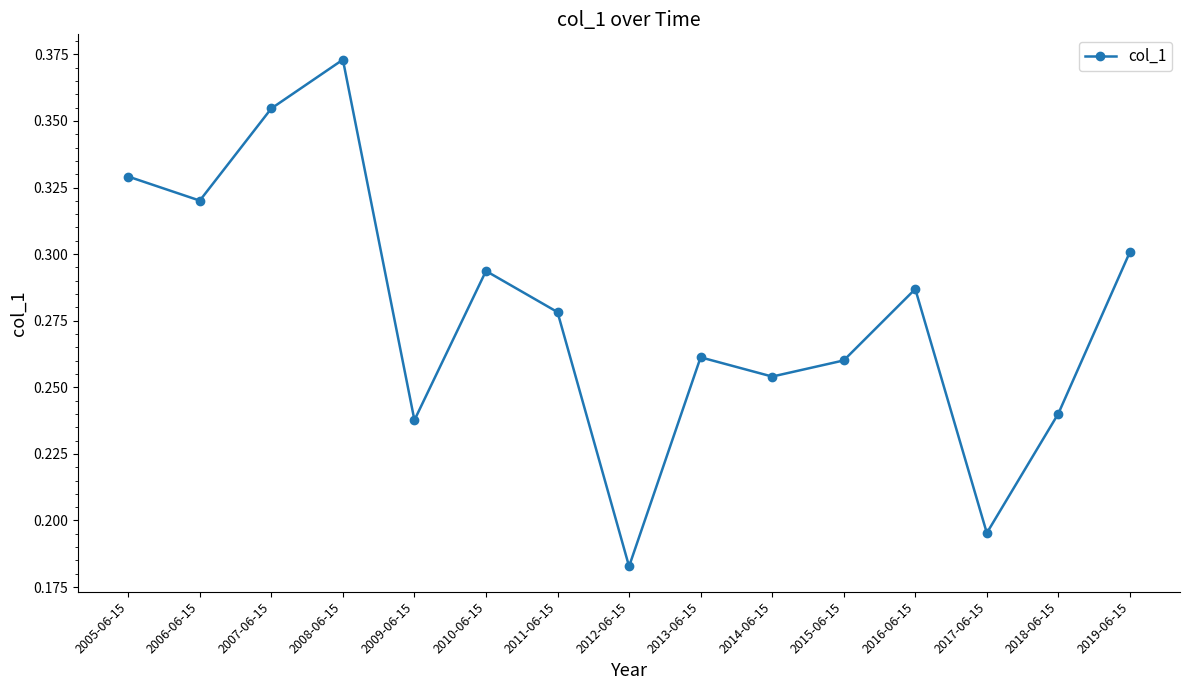

How many points are lower than both their immediate neighbors (excluding endpoints)?

5